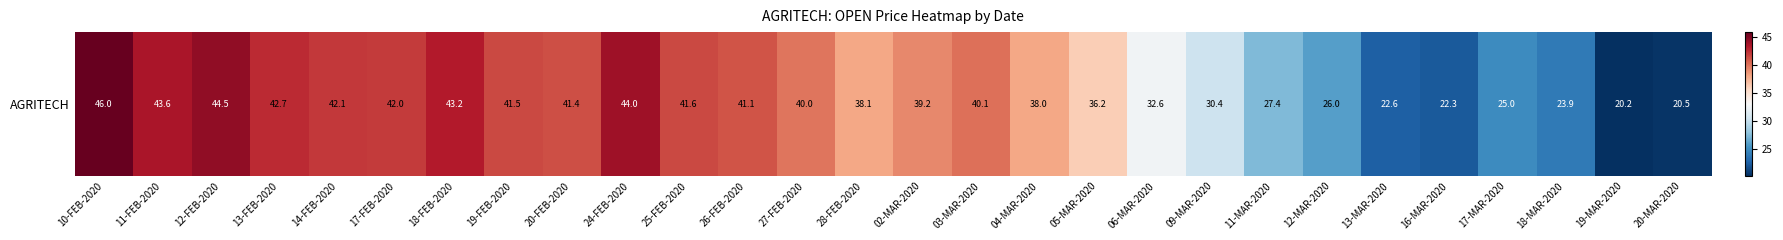

Where is the data nearest to the value 33?

06-MAR-2020